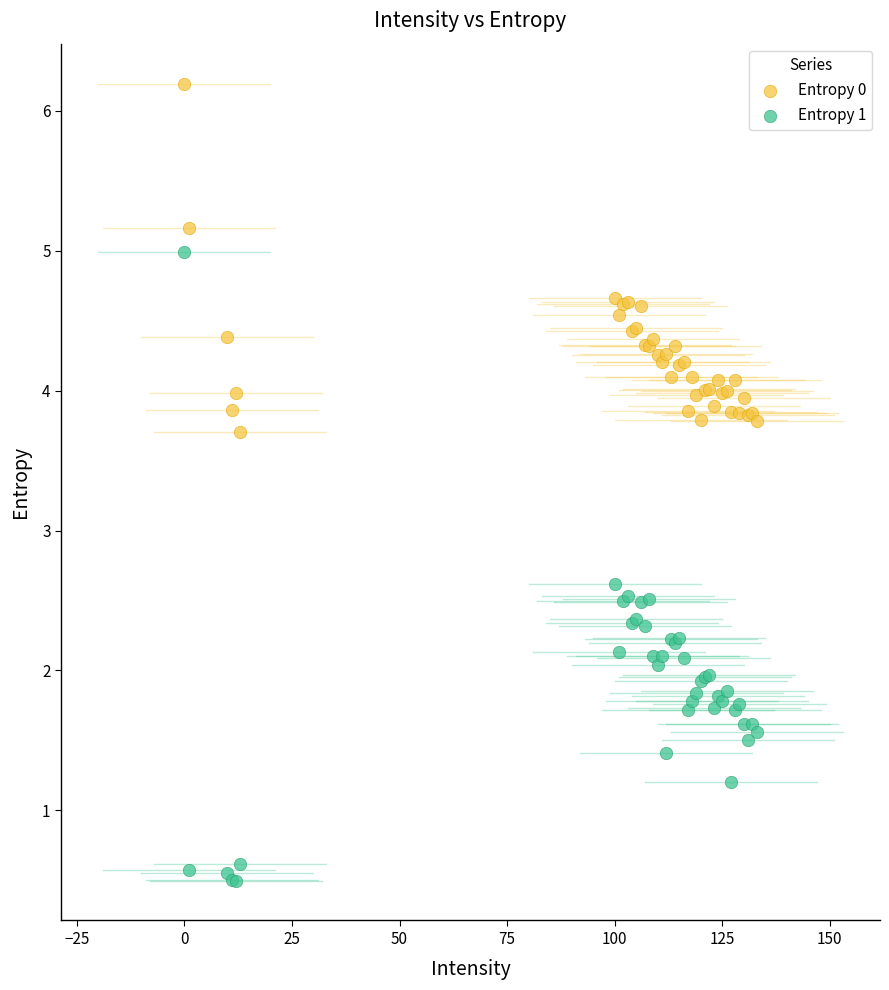

Across all series, what Y value is closest to 3?

2.6